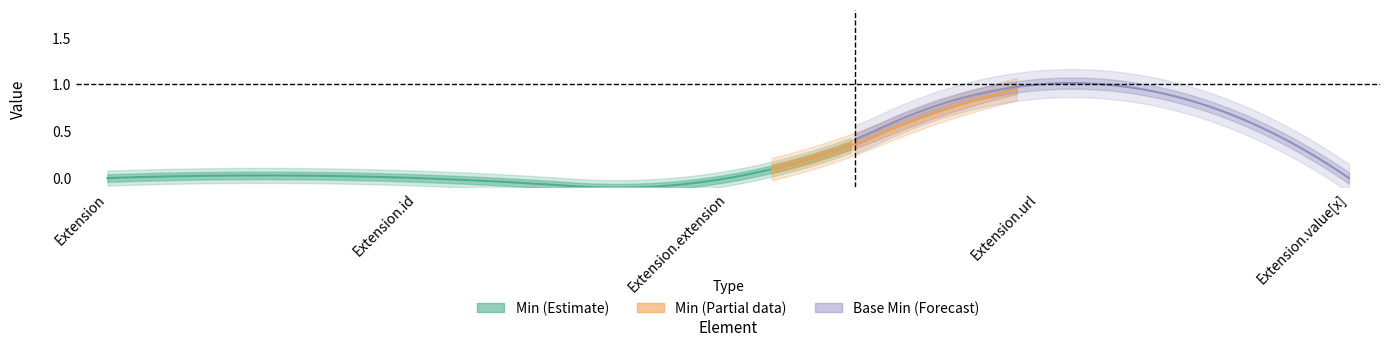

What is the difference between the maximum and minimum values in the Base Min series?

1